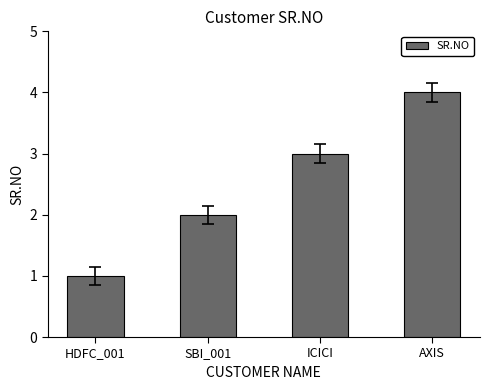

At which category does the chart reach its minimum across all series?

HDFC_001